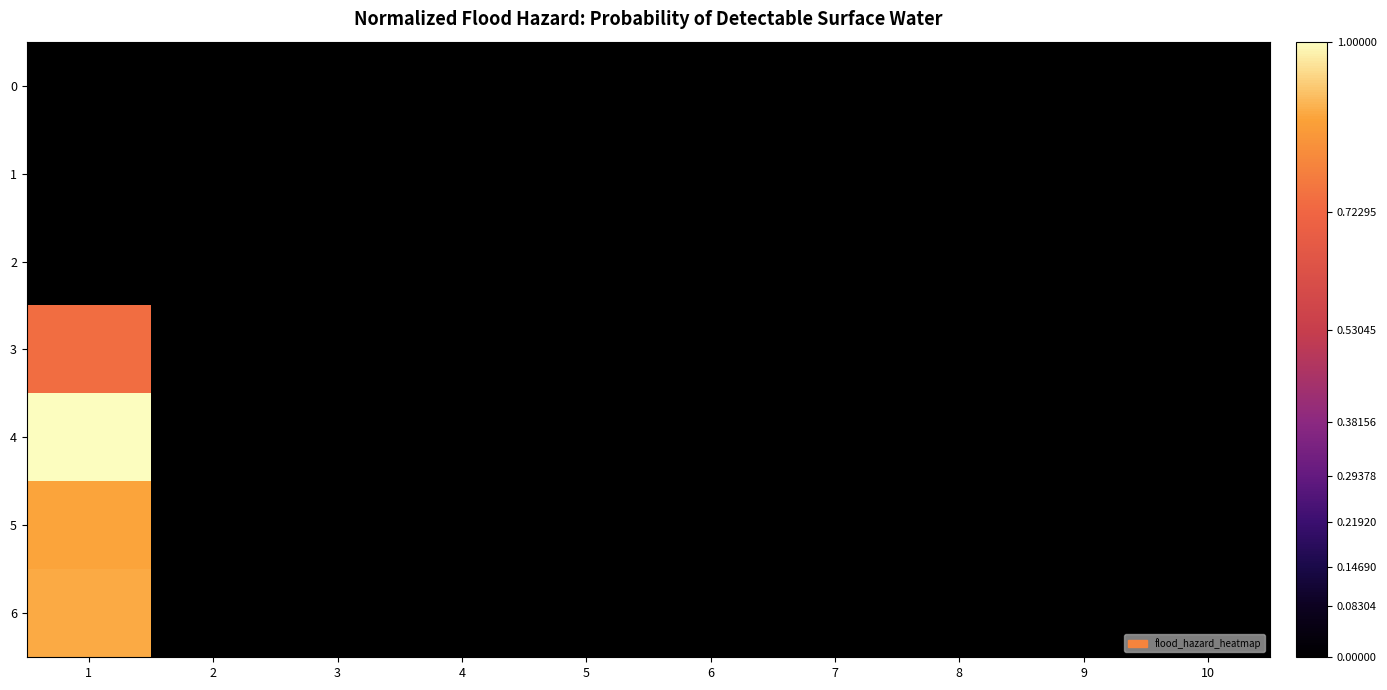

Reading left to right, transcribe all the data shown in this chart.

0: 1=0.0	2=0.0	3=0.0	4=0.0	5=0.0	6=0.0	7=0.0	8=0.0	9=0.0	10=0.0
1: 1=0.0	2=0.0	3=0.0	4=0.0	5=0.0	6=0.0	7=0.0	8=0.0	9=0.0	10=0.0
2: 1=0.0	2=0.0	3=0.0	4=0.0	5=0.0	6=0.0	7=0.0	8=0.0	9=0.0	10=0.0
3: 1=0.7	2=0.0	3=0.0	4=0.0	5=0.0	6=0.0	7=0.0	8=0.0	9=0.0	10=0.0
4: 1=1.0	2=0.0	3=0.0	4=0.0	5=0.0	6=0.0	7=0.0	8=0.0	9=0.0	10=0.0
5: 1=0.9	2=0.0	3=0.0	4=0.0	5=0.0	6=0.0	7=0.0	8=0.0	9=0.0	10=0.0
6: 1=0.9	2=0.0	3=0.0	4=0.0	5=0.0	6=0.0	7=0.0	8=0.0	9=0.0	10=0.0